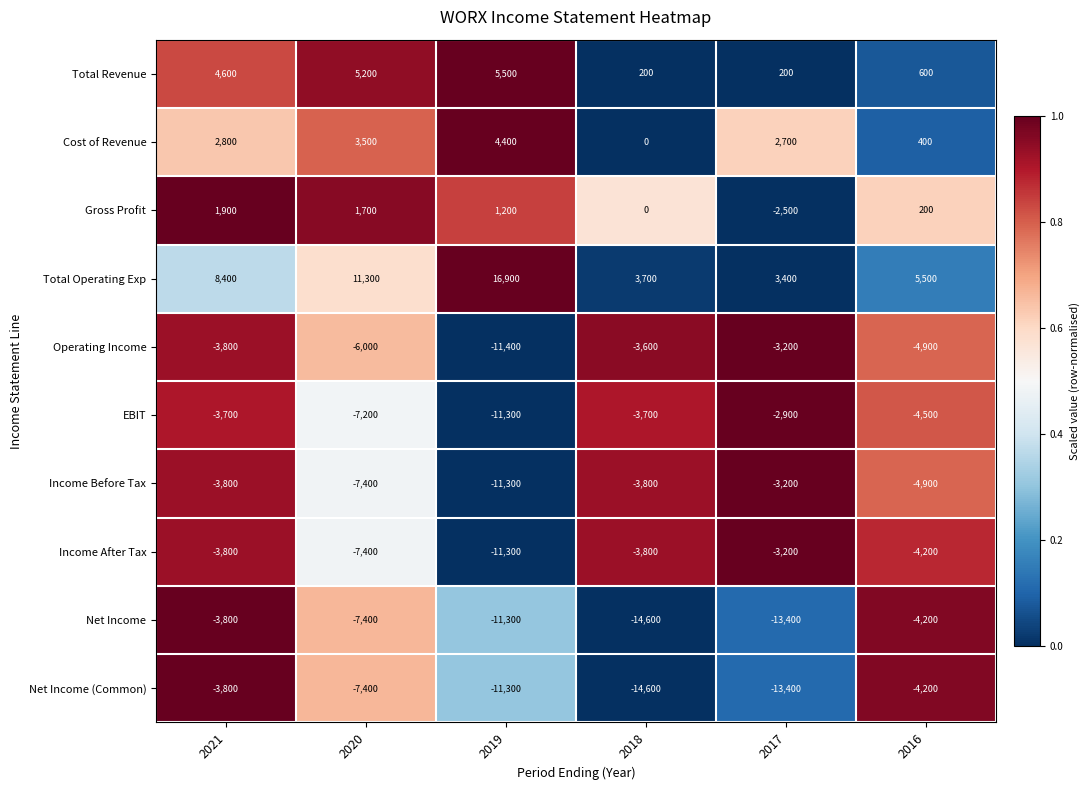

At which category is the sum across all series the highest?

2021